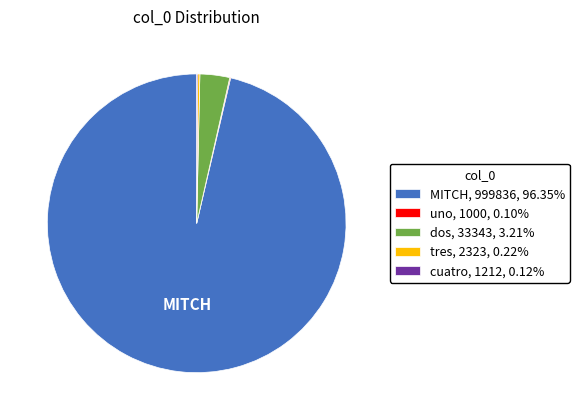

Is it true that dos is 3% of the pie?

True